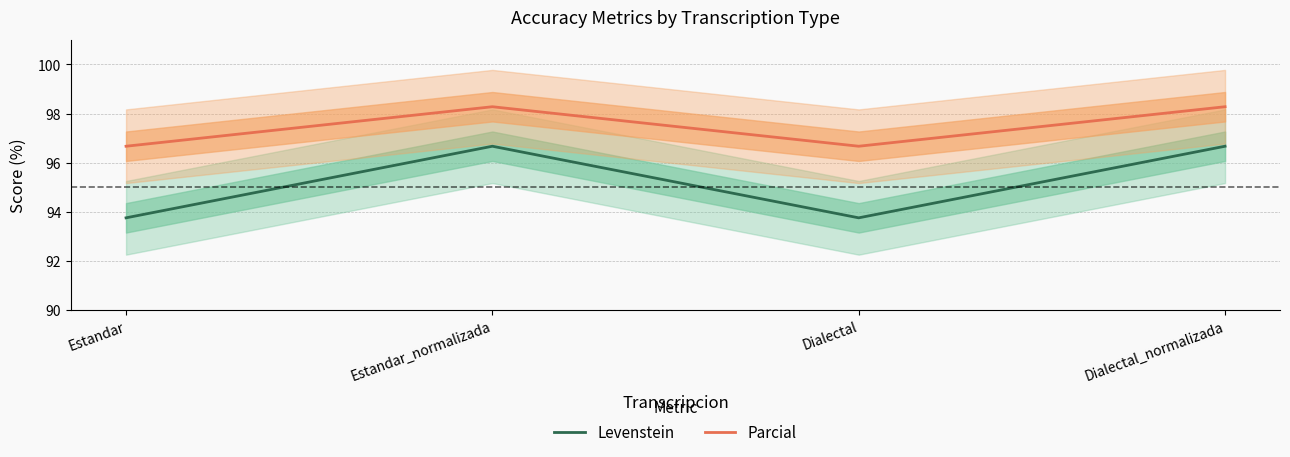

Is it true that Parcial equals 98.3 at Dialectal_normalizada?

True